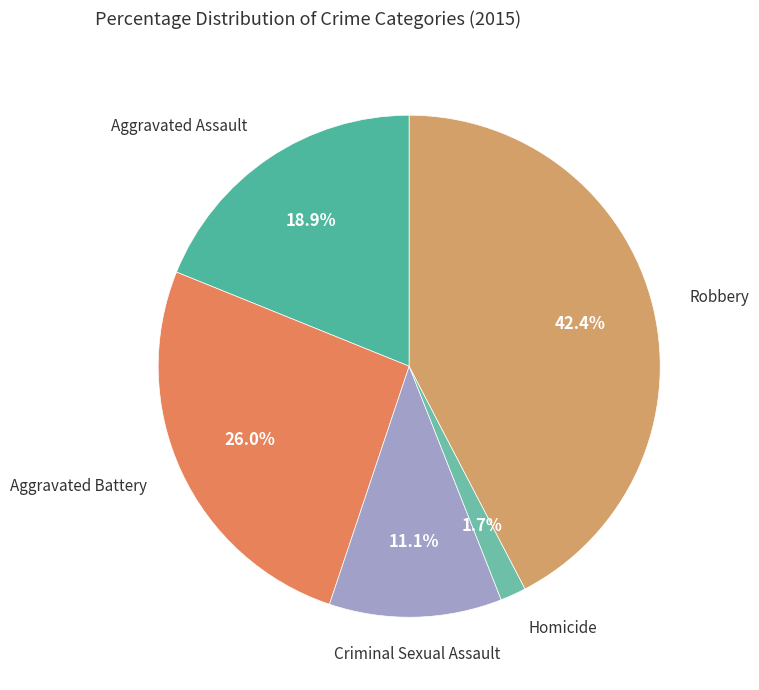

Approximately how many times larger is the value at Criminal Sexual Assault compared to Aggravated Battery?

0.4